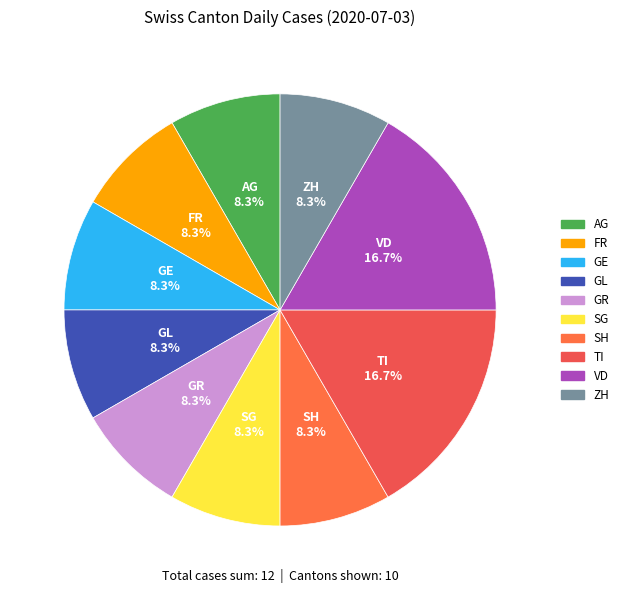

What is the ratio of the value at ZH to the value at SG?

1.0